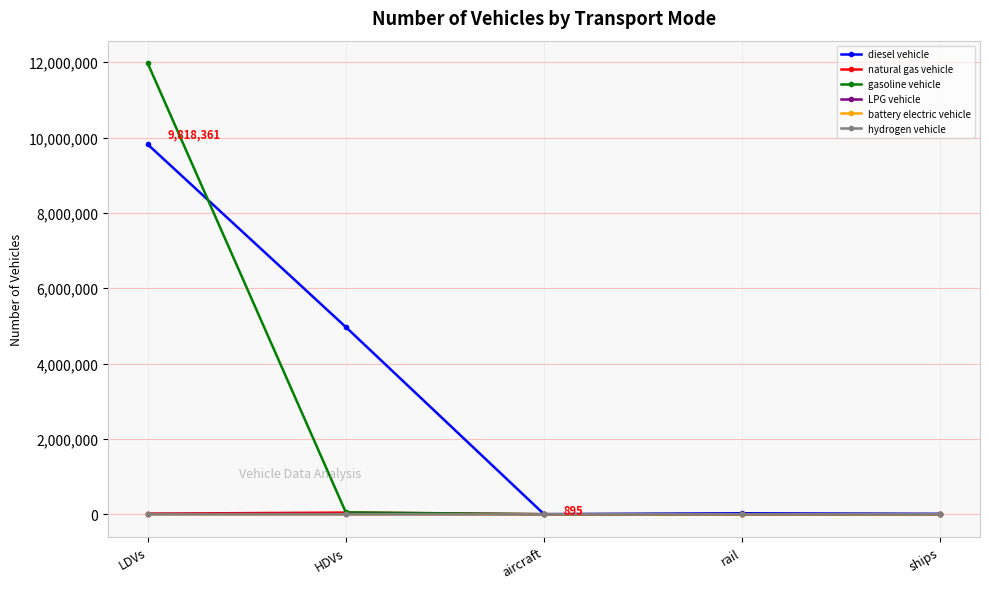

Does the chart display data point markers on the line(s)?

Yes